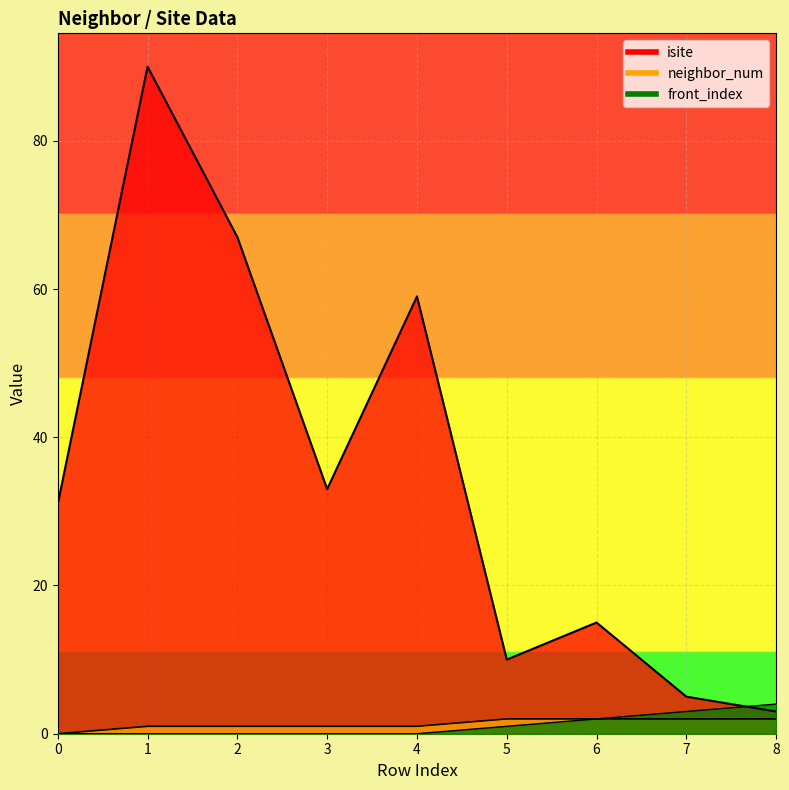

True or false: isite and front_index intersect in this chart.

True